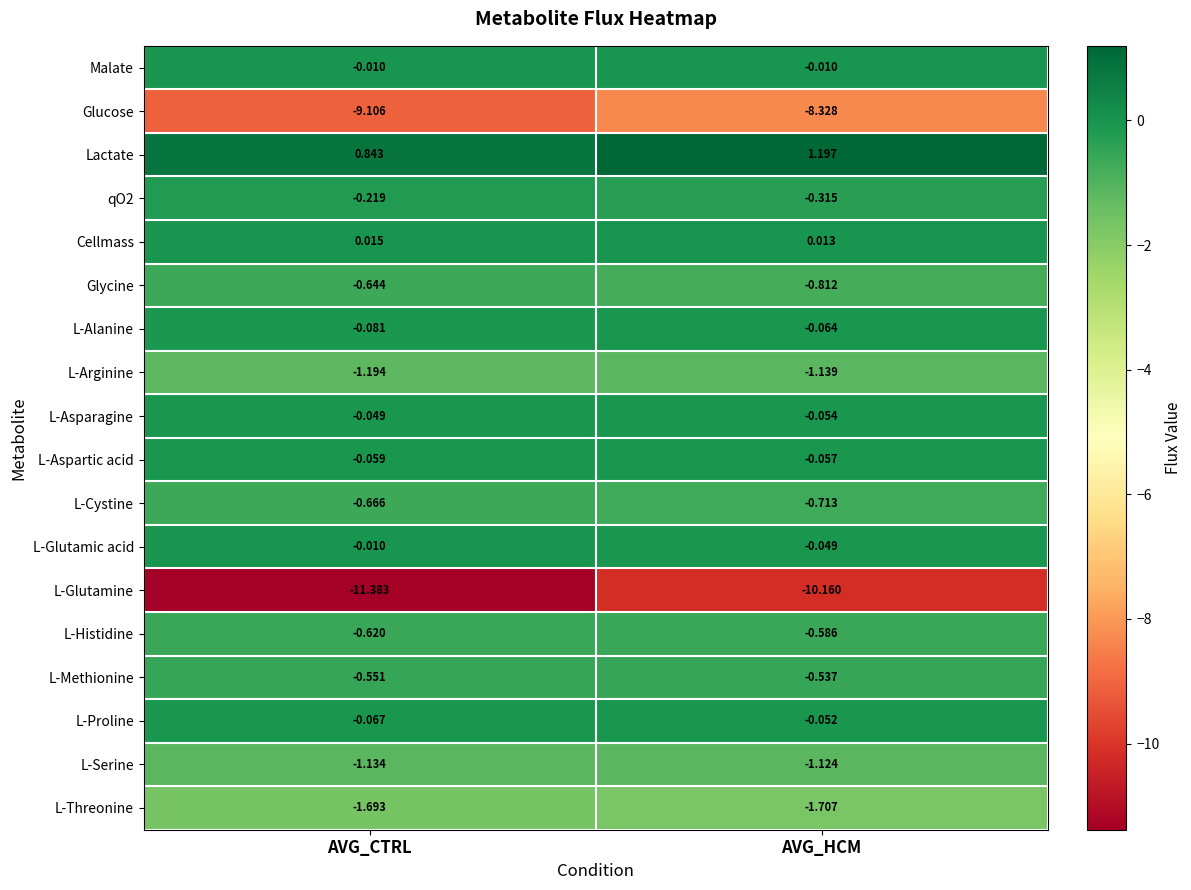

Rank the categories by L-Methionine value from highest to lowest.

AVG_HCM, AVG_CTRL